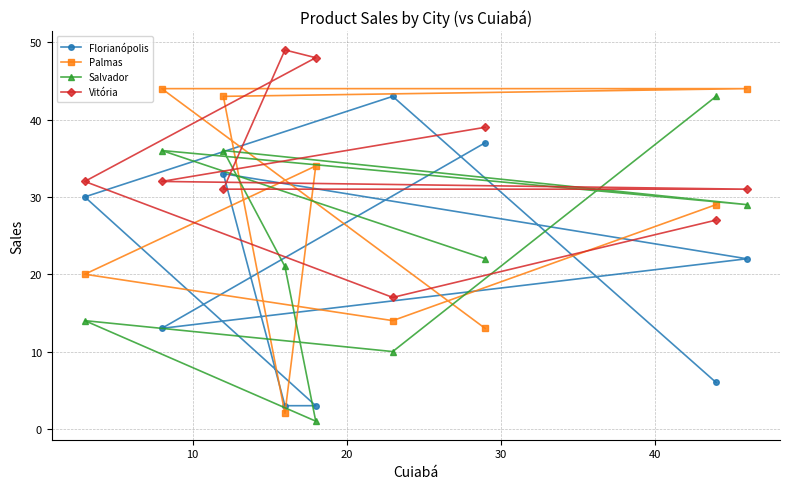

How many interior local peaks does the Salvador series have?

3